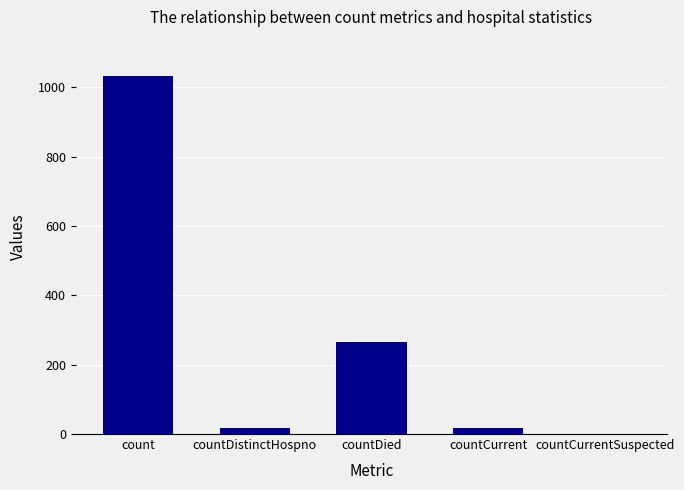

What is the sum of the values at countDied and count?

1300